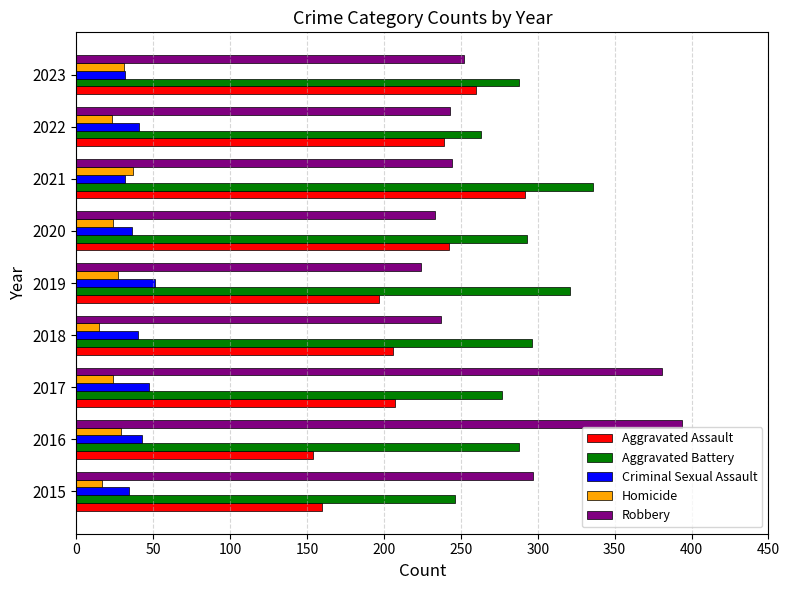

What is the difference between the maximum and minimum values in the Robbery series?

170